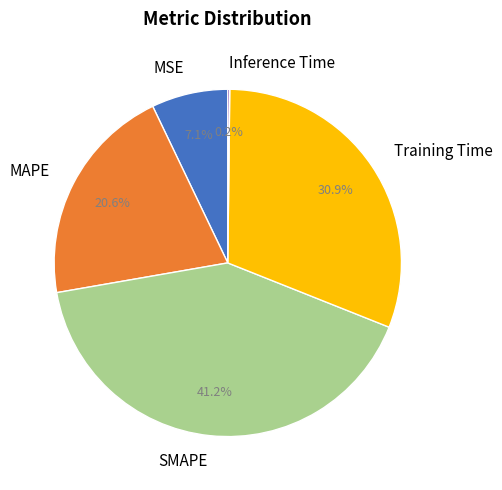

True or false: MAPE accounts for 21% of the total.

True